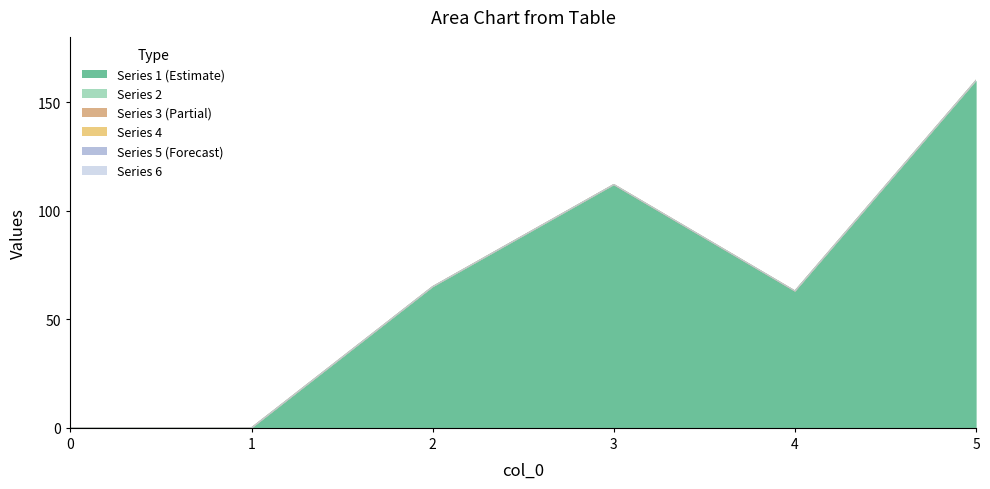

The 4 series shows 0 at 2. True or false?

True